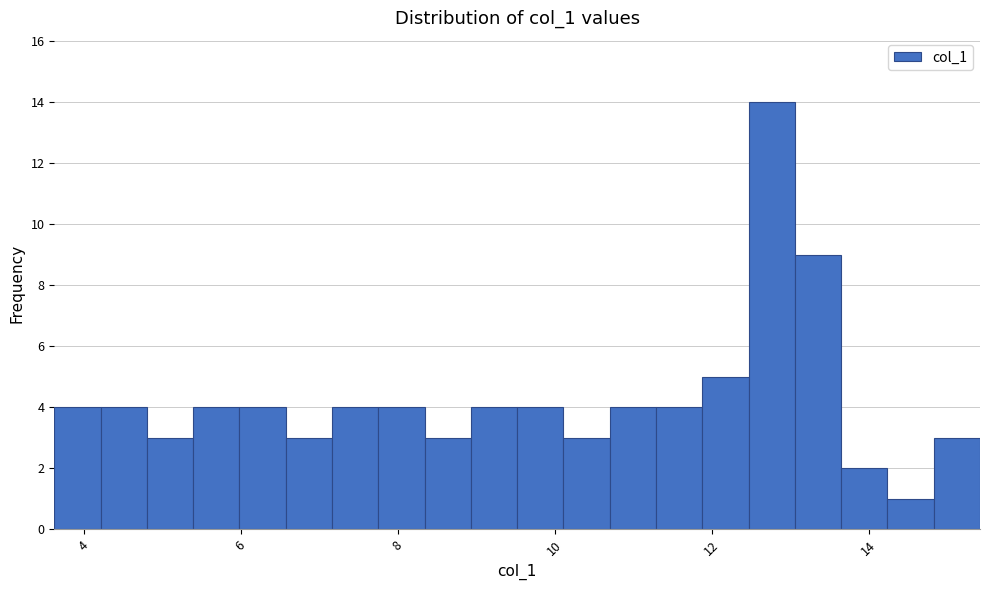

Read against the x-axis, roughly where is the centre of the tallest bar?

12.8